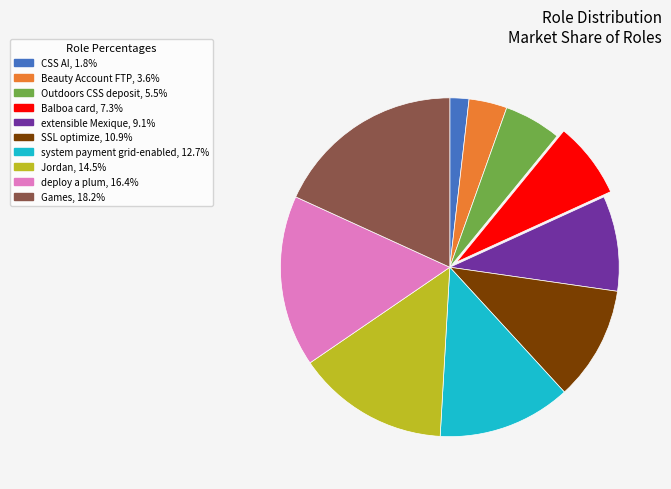

Between SSL optimize and Outdoors CSS deposit, which is larger?

SSL optimize